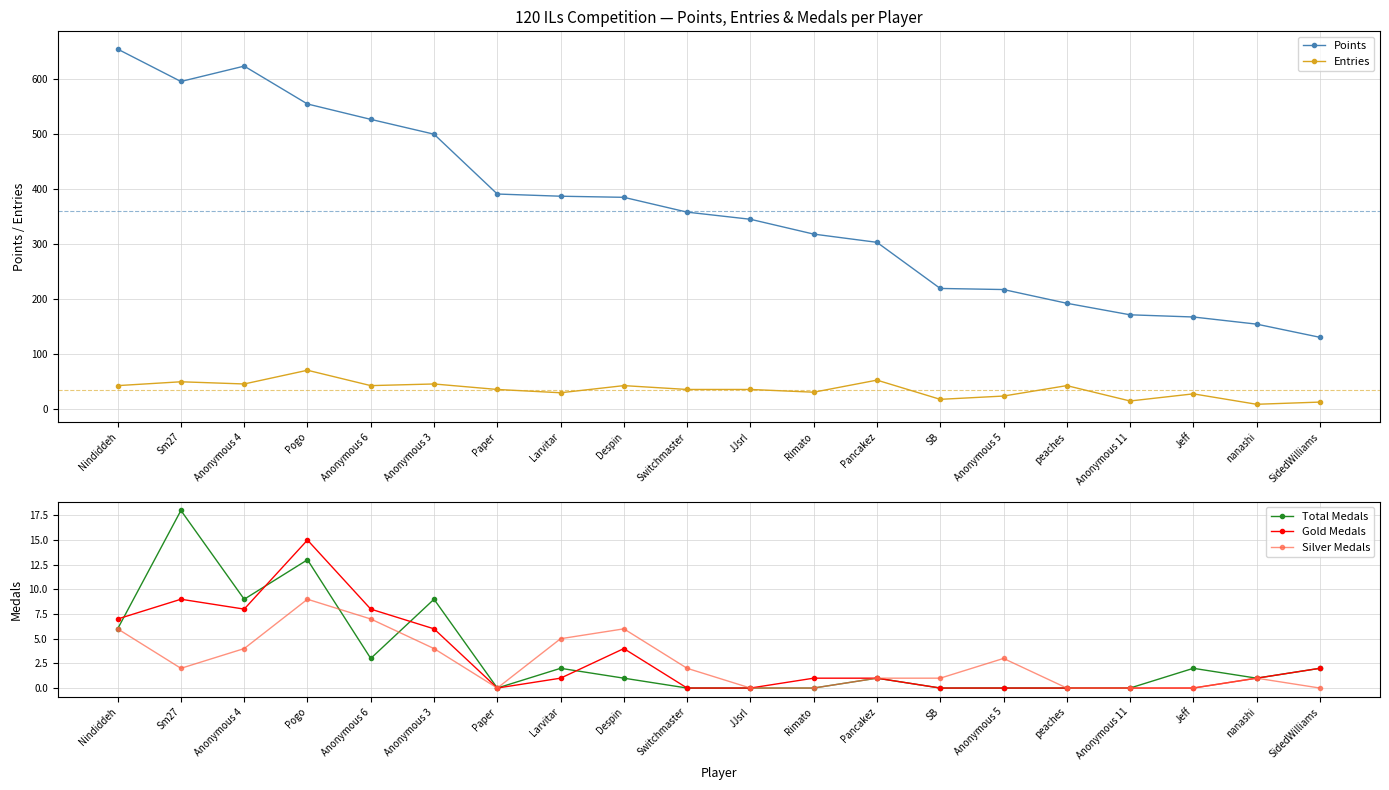

How many interior local valleys does the Total Medals series have?

4